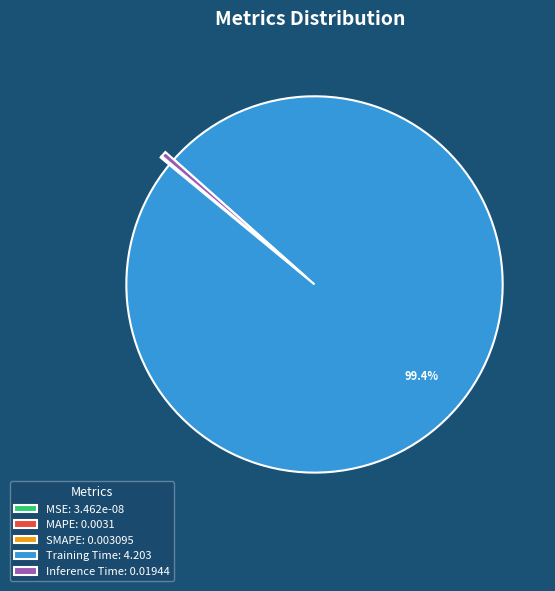

Is there a majority slice in this chart?

Yes